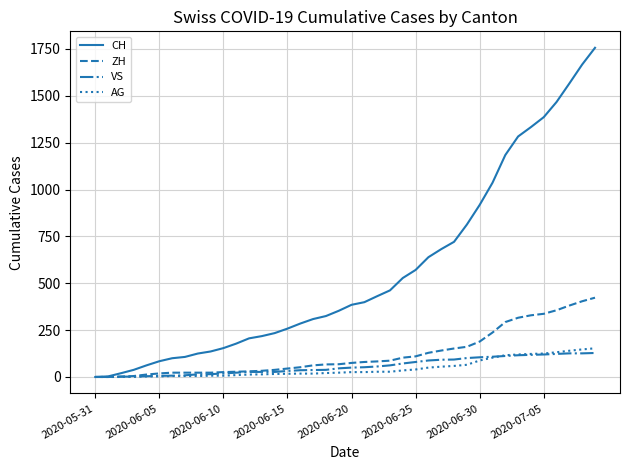

What is the maximum value shown in the chart?

1756